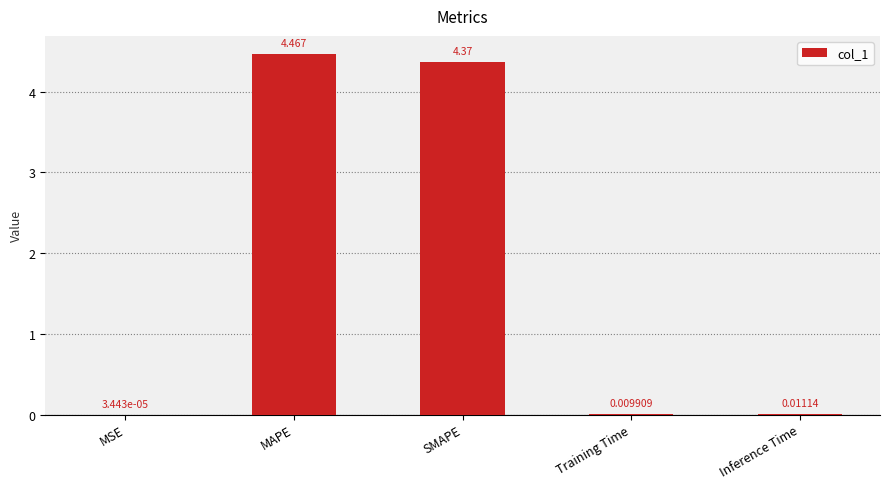

Which category has the highest value across all series?

MAPE